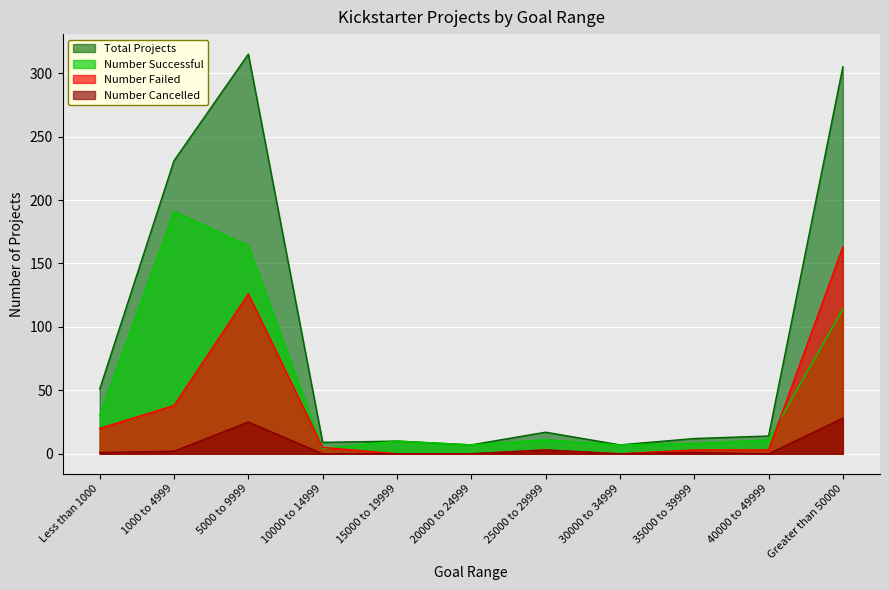

At which category does Total Projects reach its first local peak?

5000 to 9999